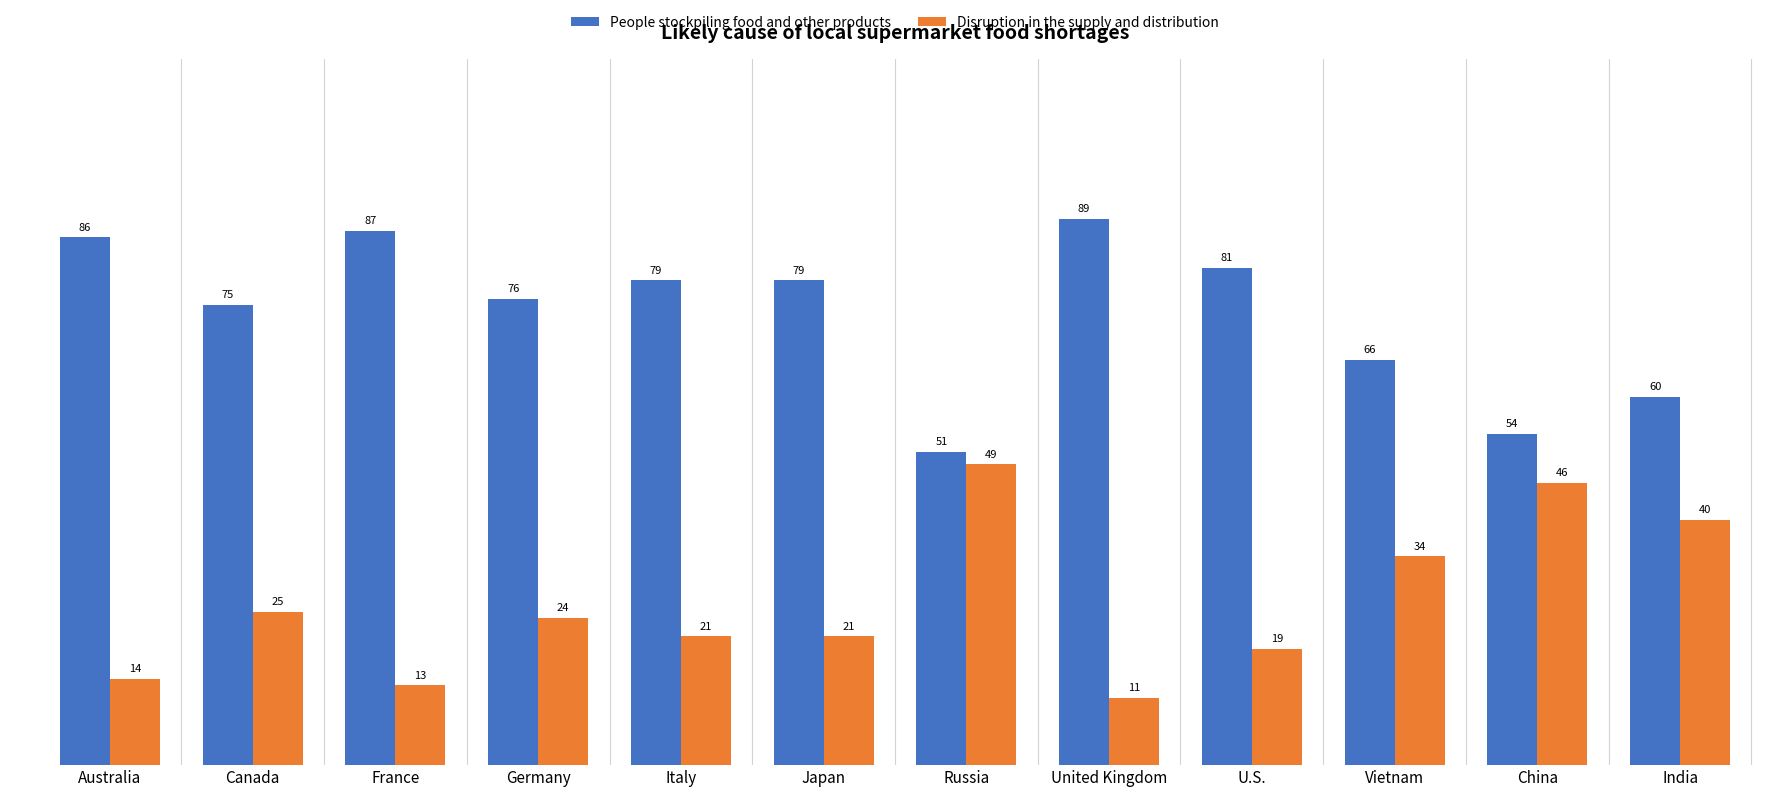

Where does the Disruption in the supply and distribution series first go above 24?

Canada